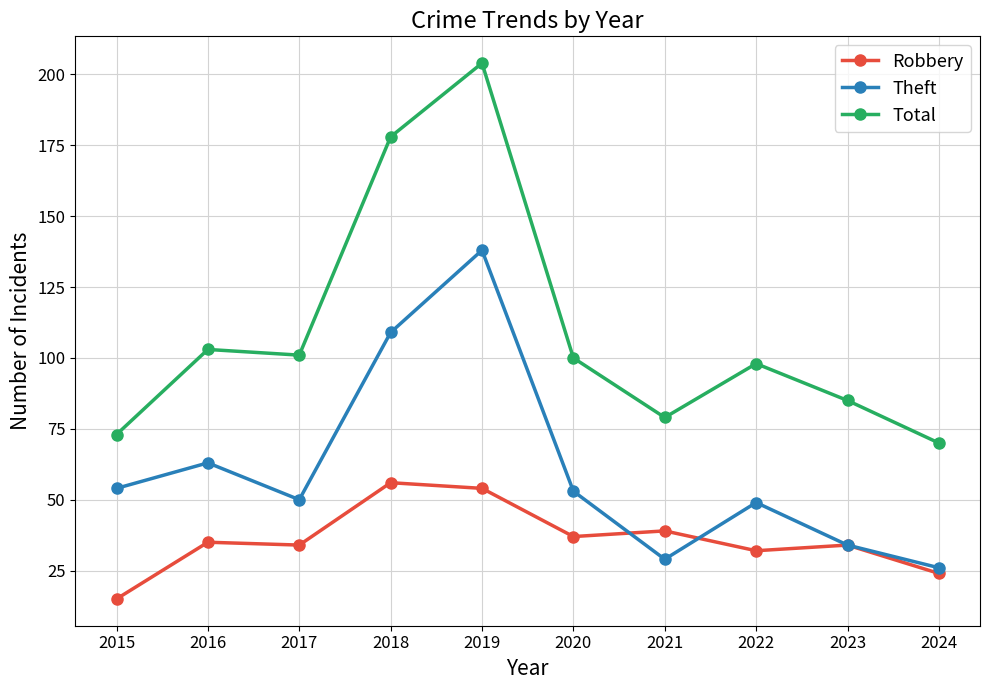

At which label is Theft closest to 82?

2016